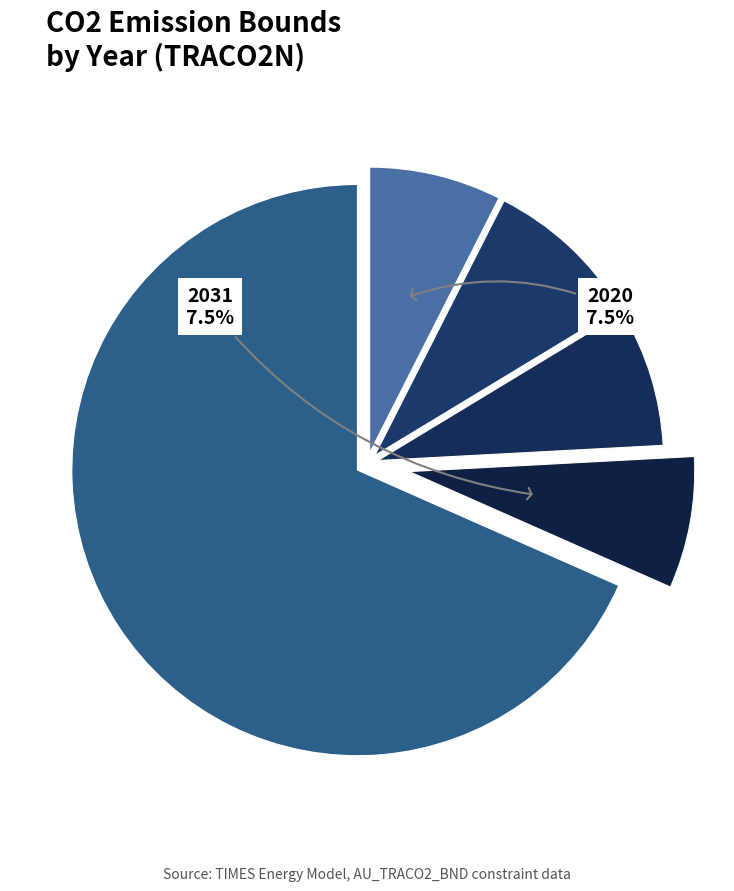

Rank the categories by value from lowest to highest.

2031, 2020, 2030, 2021, 2029, 2028, 2027, 2026, 2022, 2025, 2024, 2023